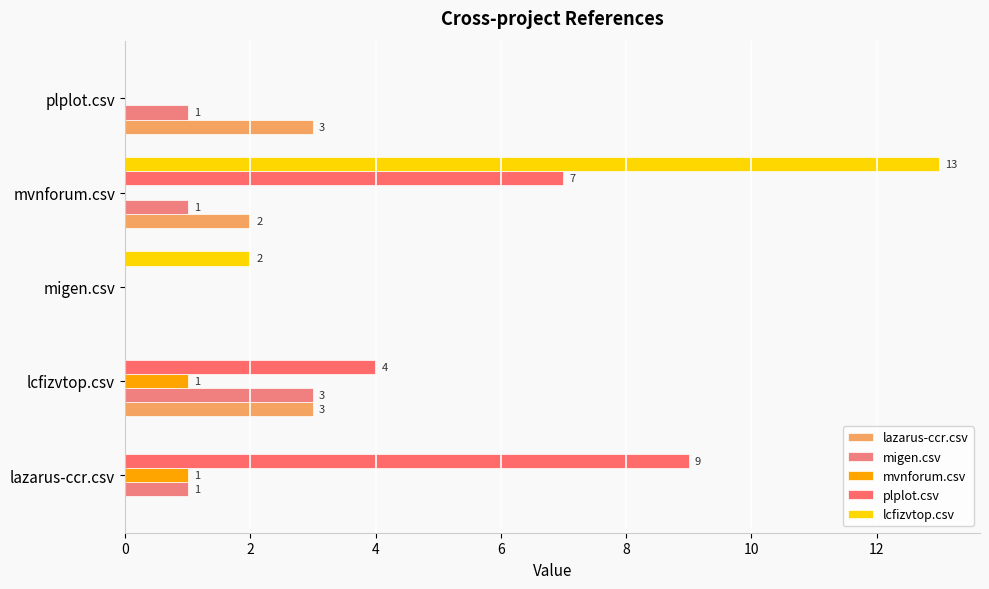

How many data points does each series have?

5